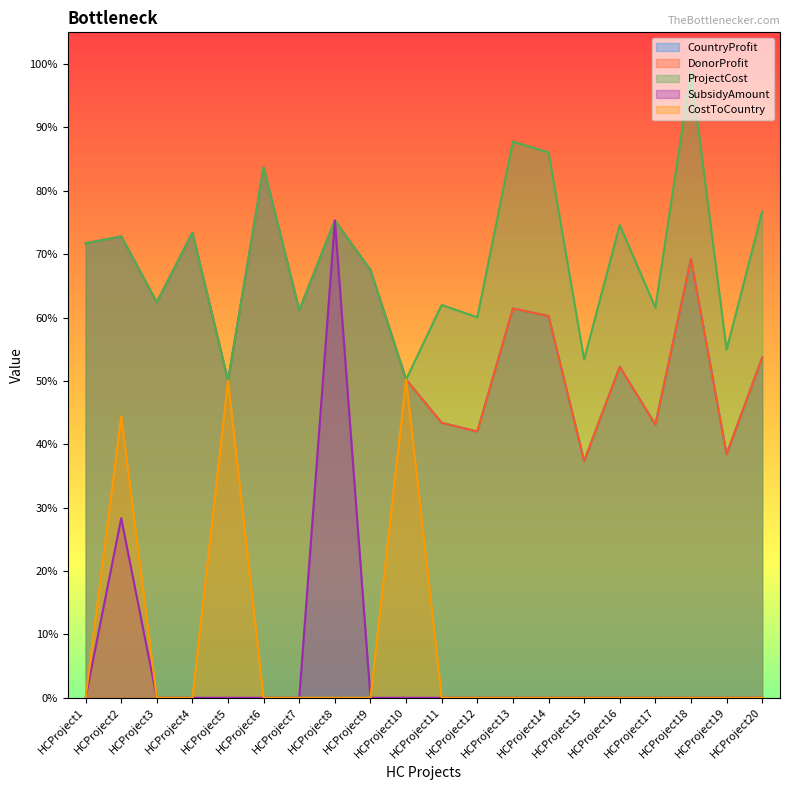

What is the value of the ProjectCost point at the 20th from the left?

7671